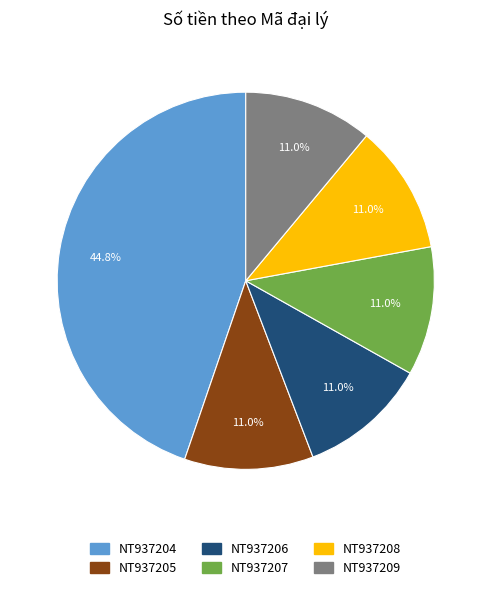

What portion of the pie excludes NT937206?

89.0%